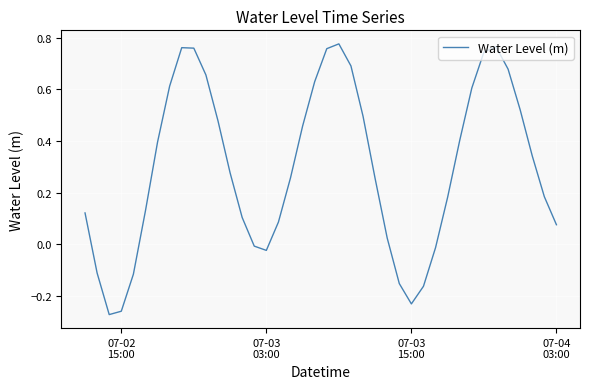

What is the difference between the maximum and minimum values?

1.1